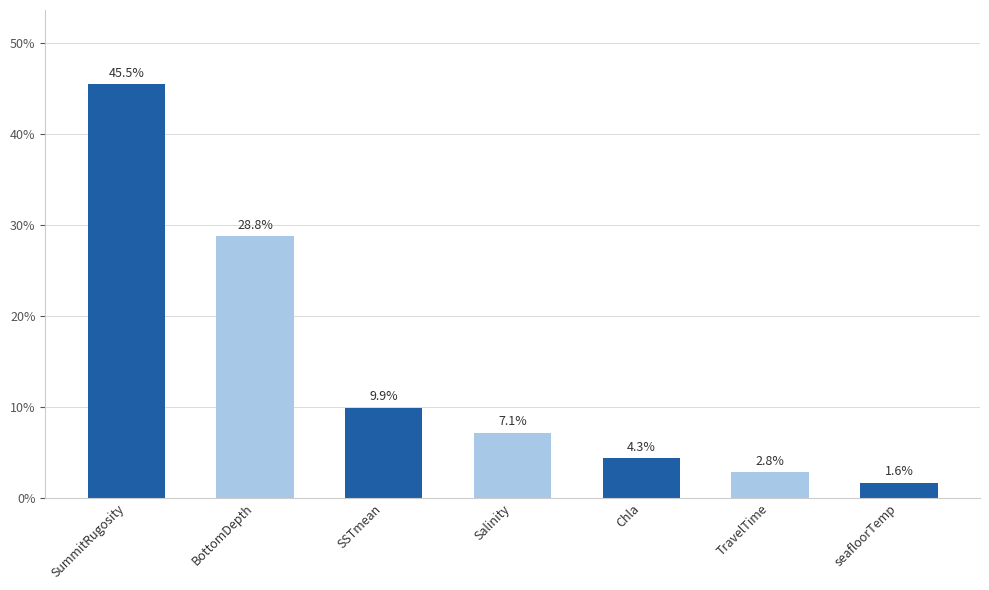

What is the average value?

14.3